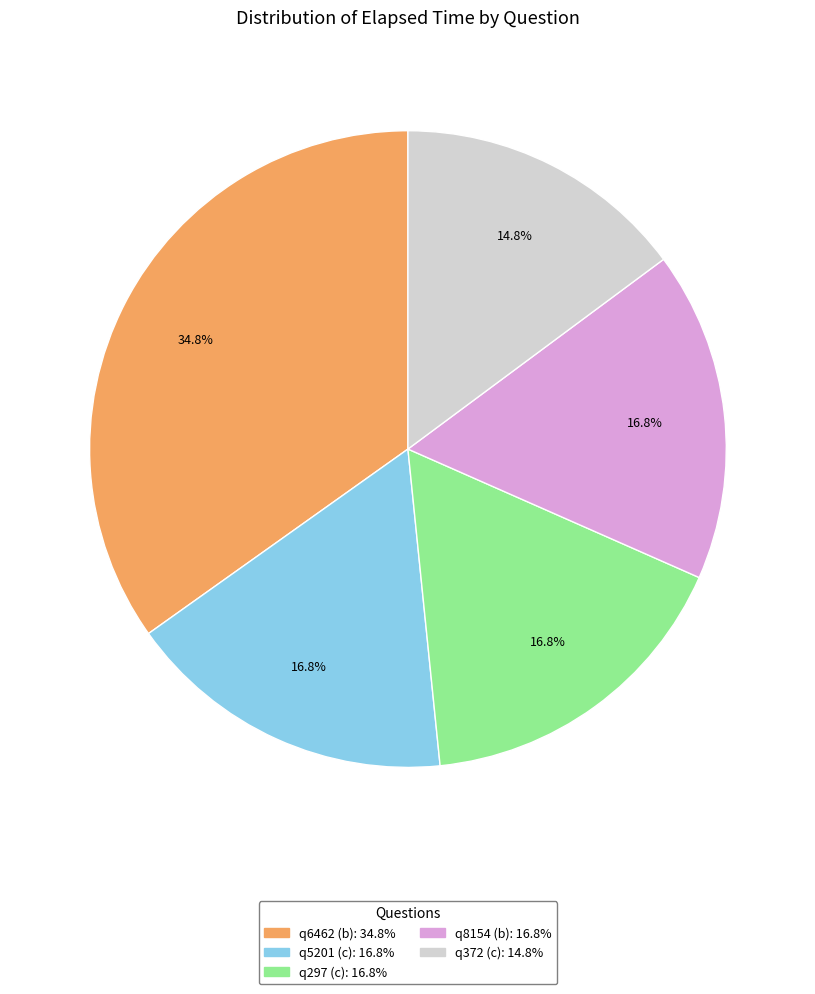

What percentage is the q297 (c) slice, to the nearest percent?

17%